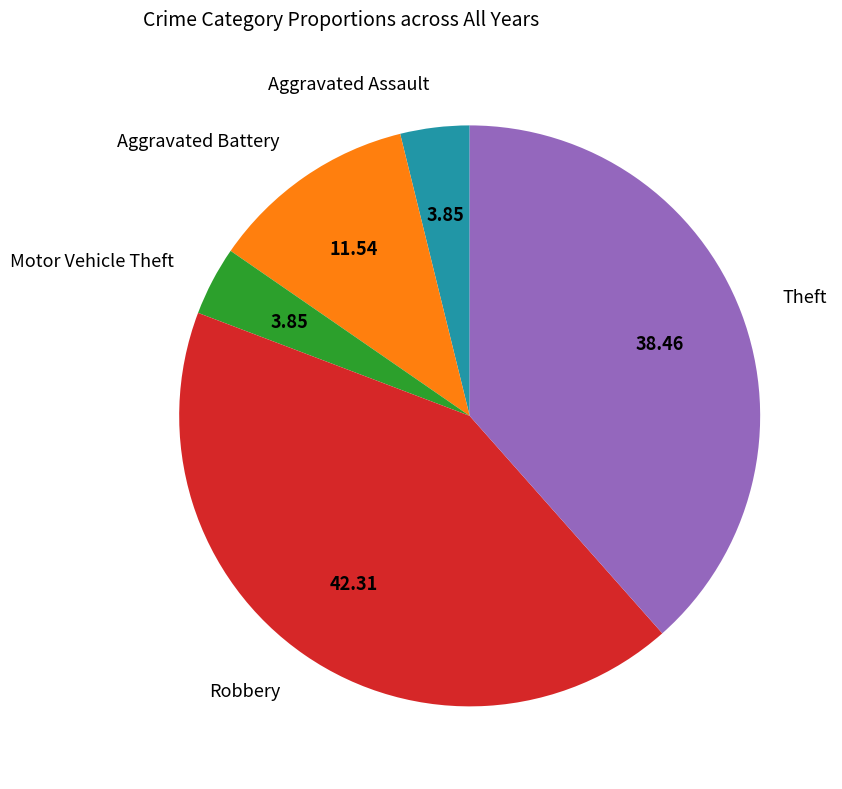

Which category has the biggest portion of the pie?

Robbery